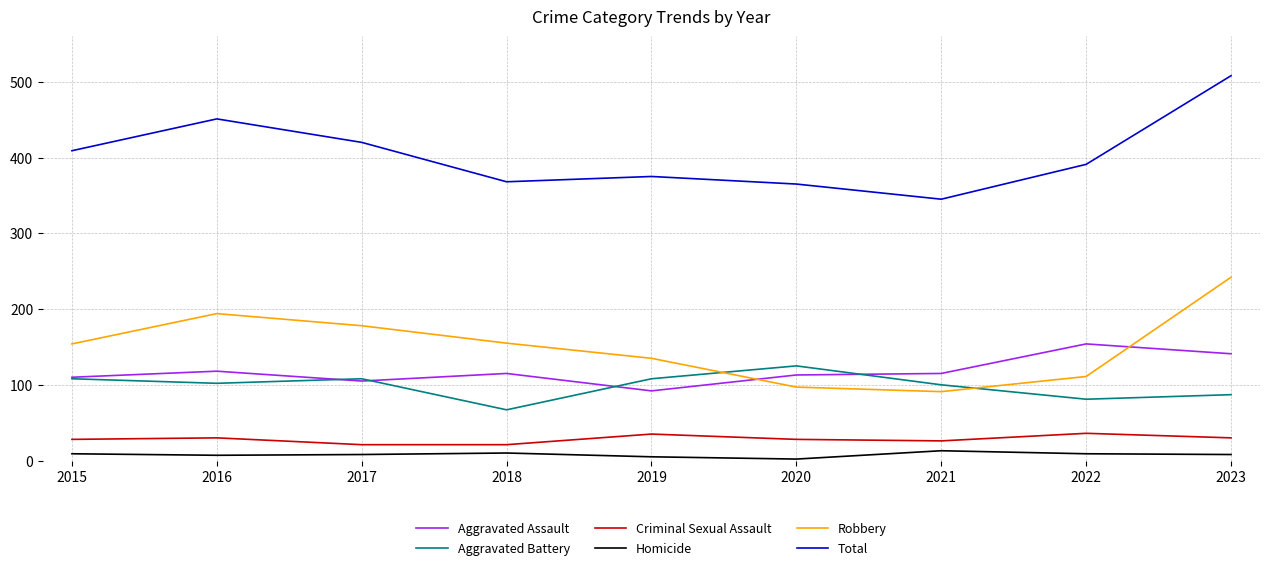

True or false: Aggravated Battery and Total intersect in this chart.

False